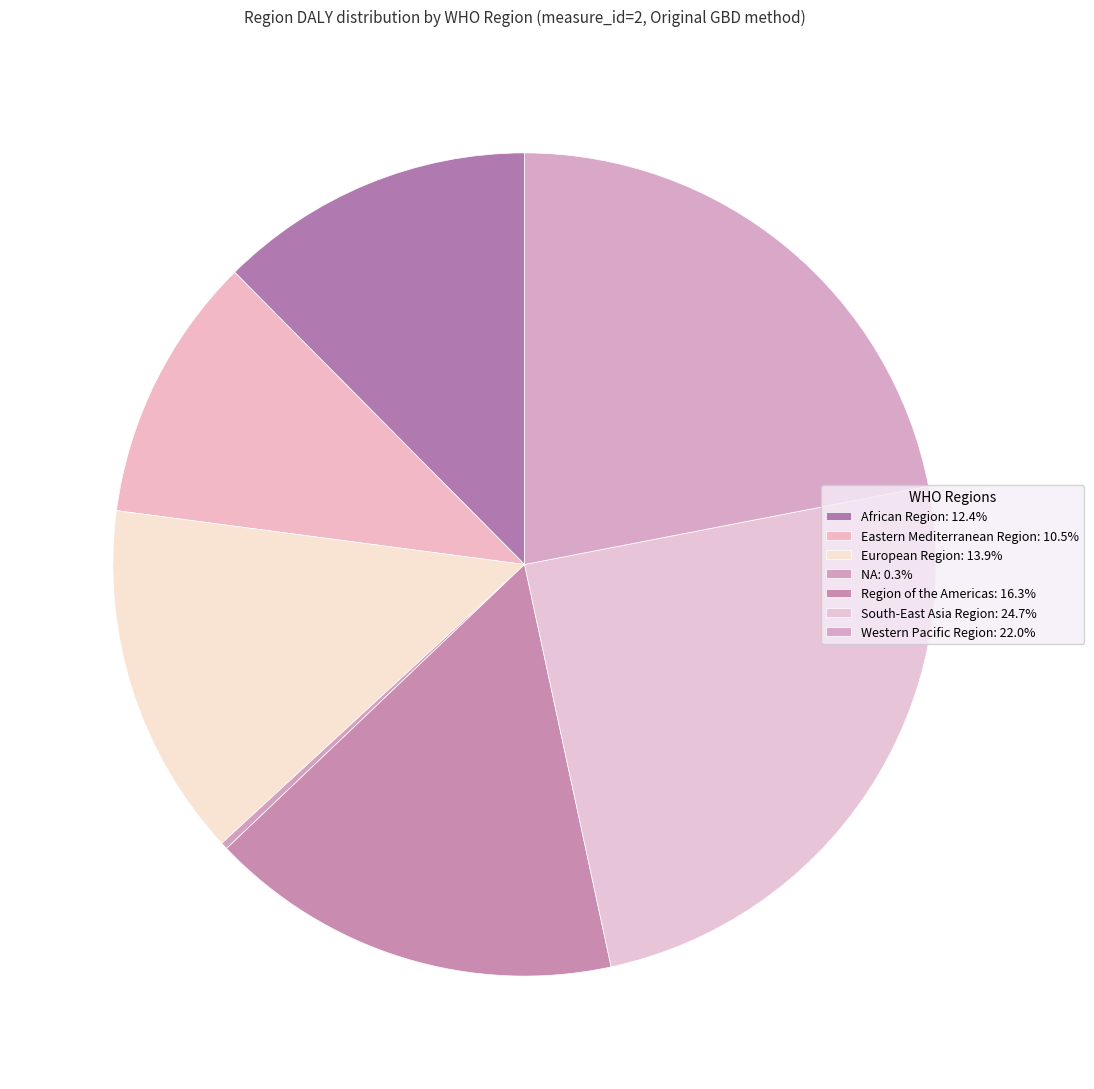

Combined, what portion of the pie is NA and Western Pacific Region?

22.2%